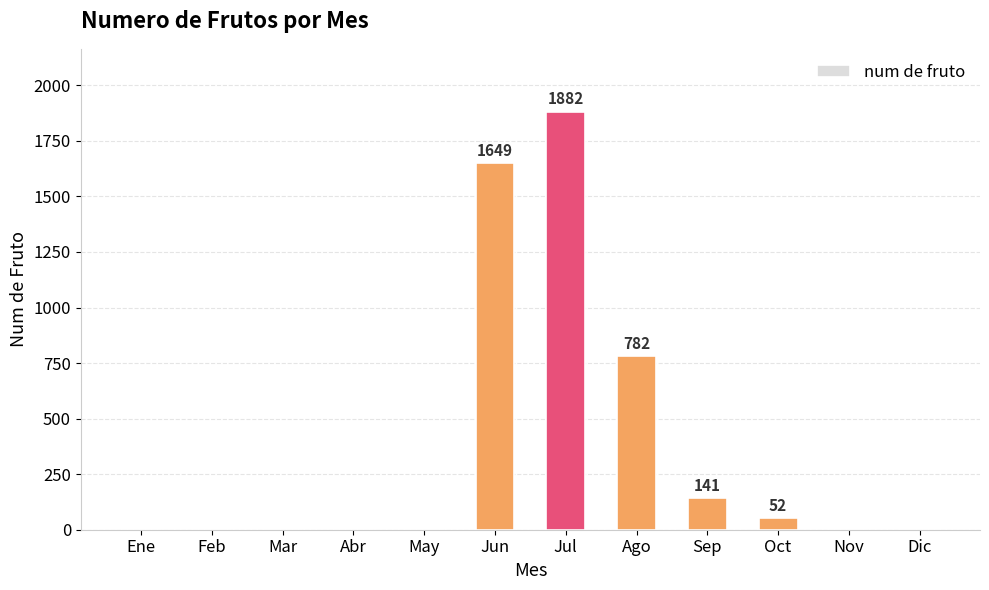

Are the bars grouped side by side (vs. stacked)?

No